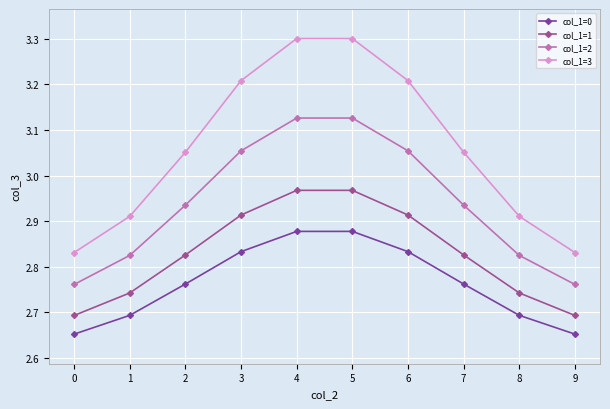

How many col_1=0 values are between 2 and 3?

10